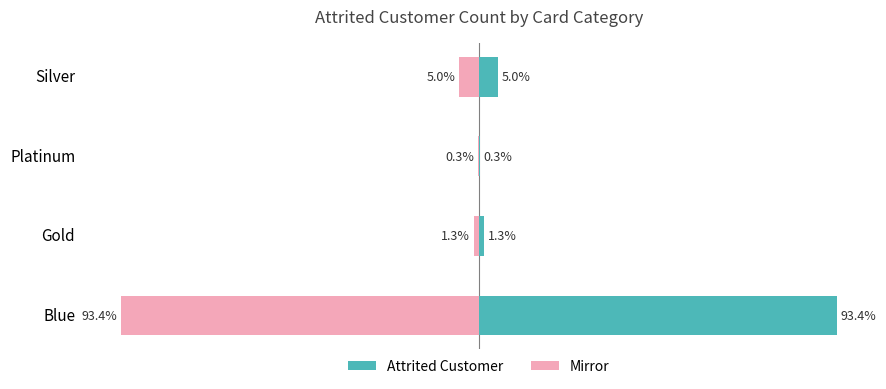

The value of Attrited Customer at Blue is 61.0. True or false?

False